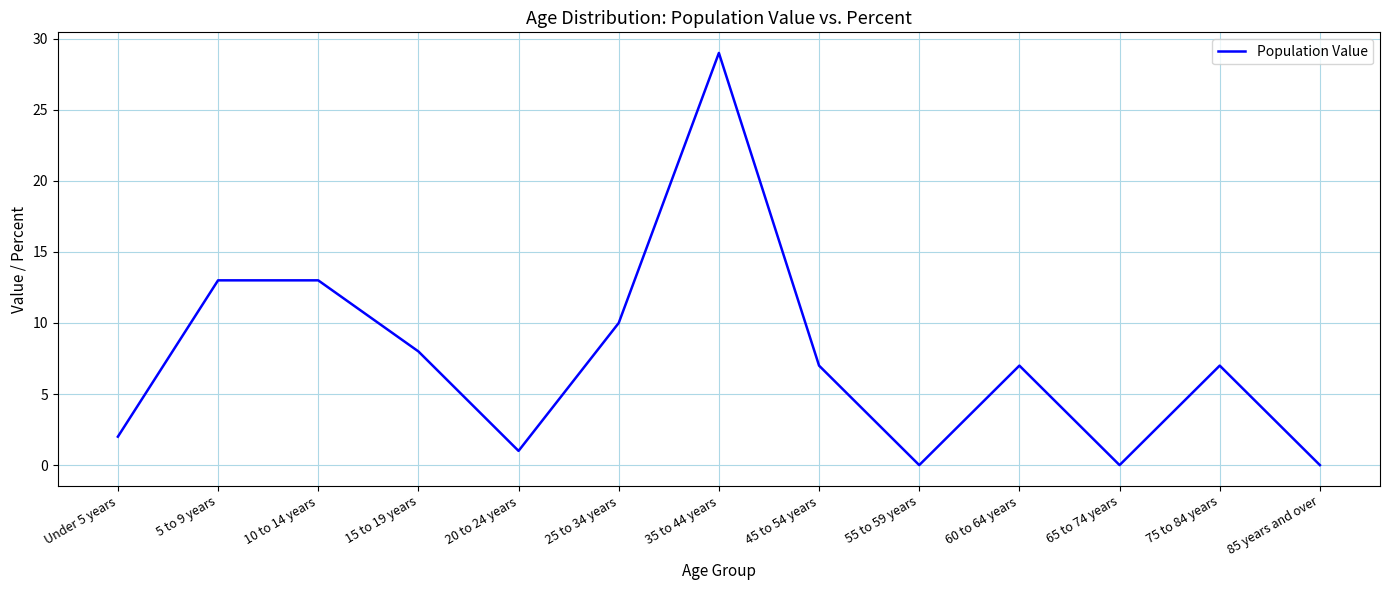

Count the number of data series in this chart.

1